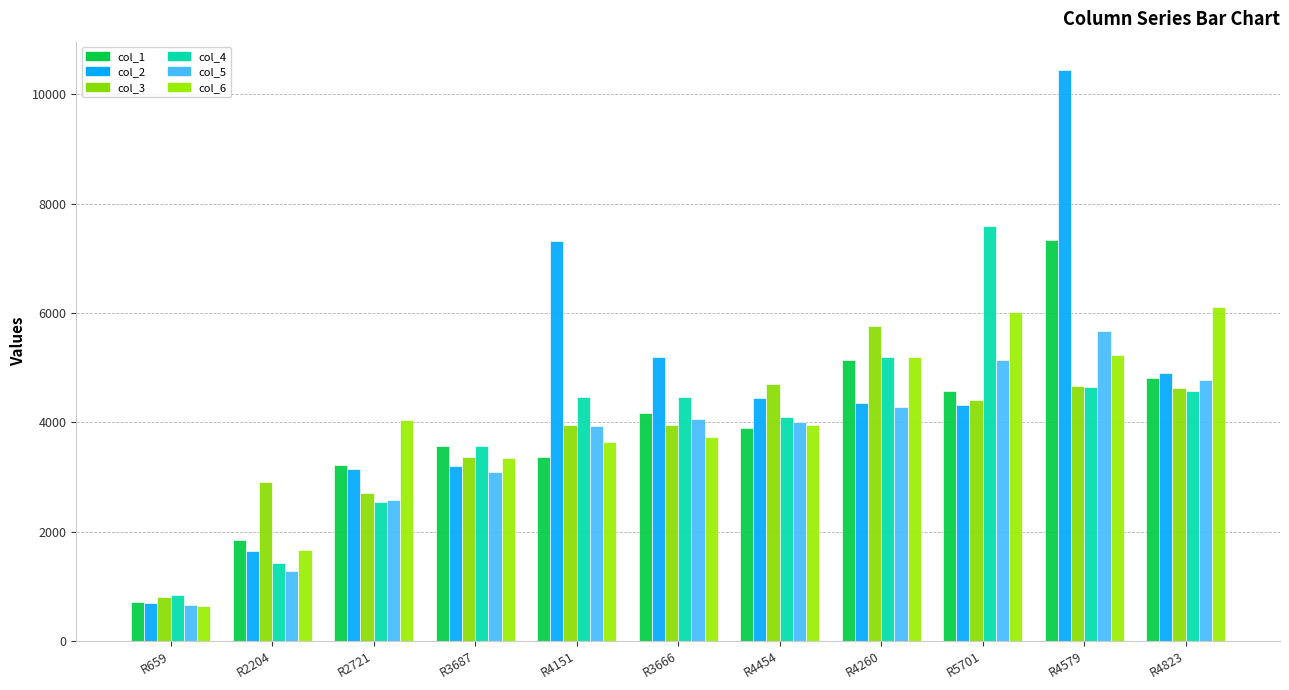

What is the minimum value shown in the chart?

635